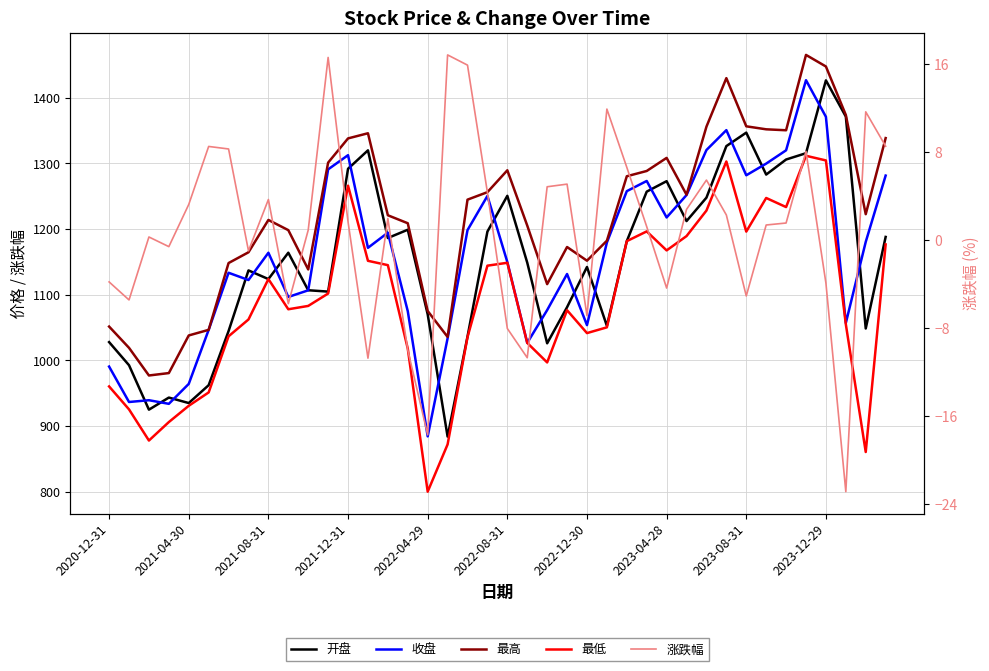

Which series changed the most between 2021-04-30 and 16?

最低